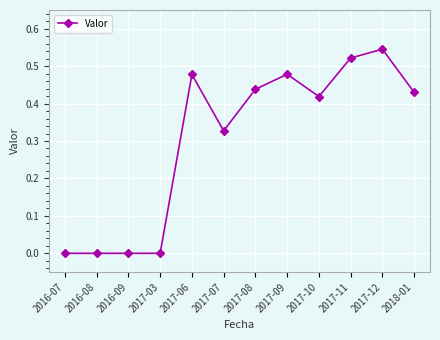

Does the chart have visible grid lines?

Yes